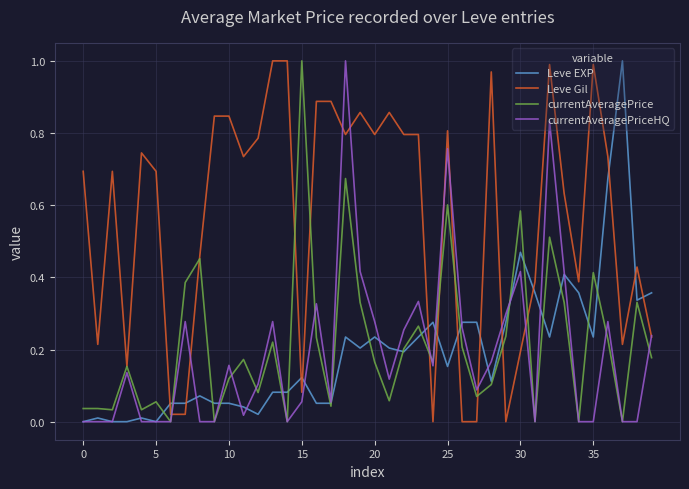

How many intersections are there between Leve Gil and Leve EXP?

13